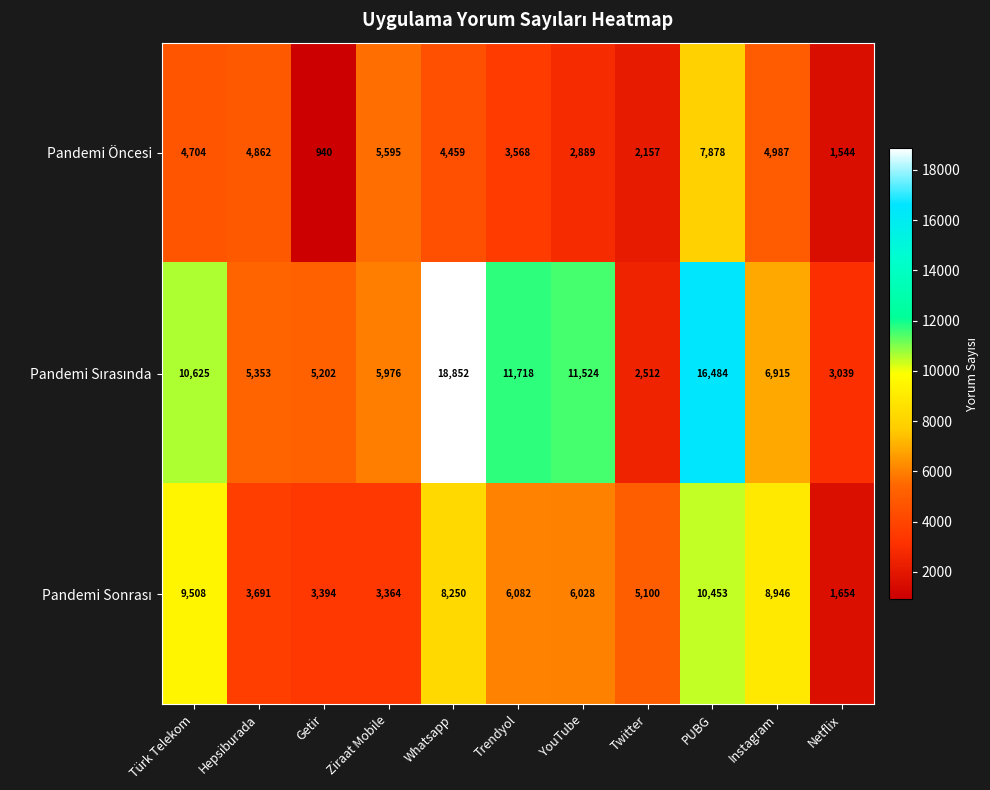

Rank the categories by Pandemi Öncesi value from highest to lowest.

PUBG, Ziraat Mobile, Instagram, Hepsiburada, Türk Telekom, Whatsapp, Trendyol, YouTube, Twitter, Netflix, Getir